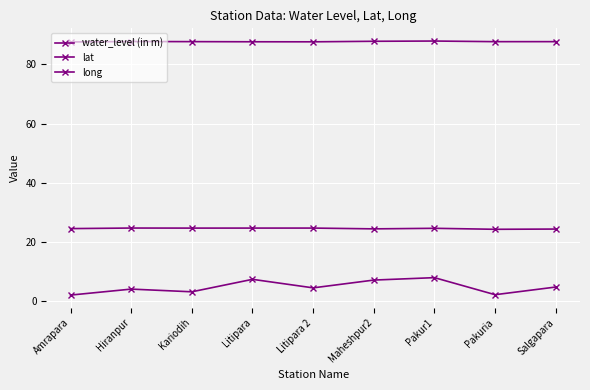

True or false: long and water_level (in m) cross at least once.

False